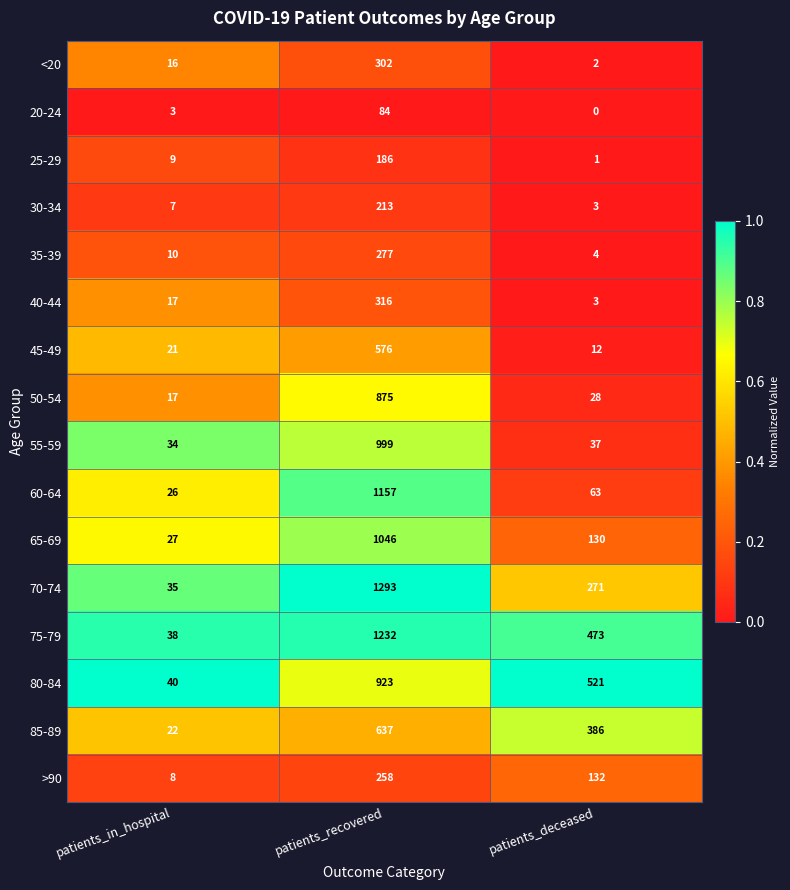

At how many categories does at least one series exceed 0?

3